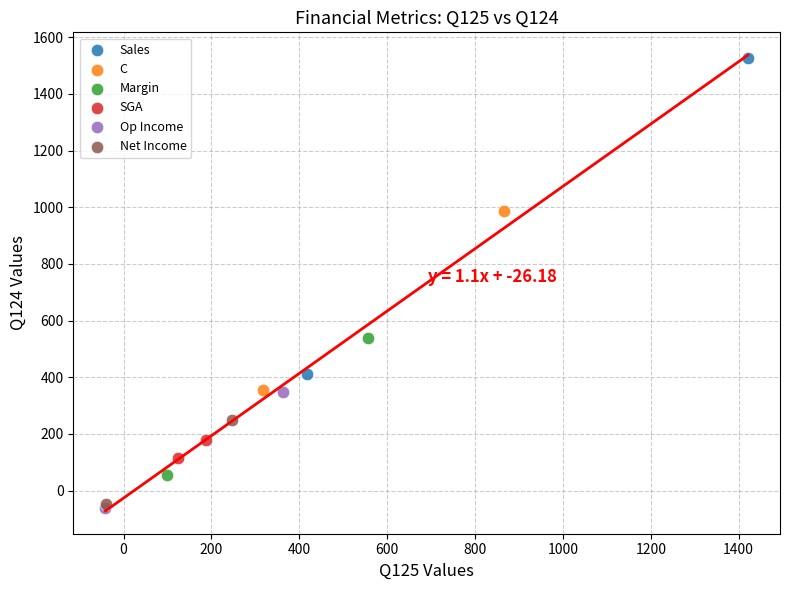

What are all the series names shown in the legend?

Sales, C, Margin, SGA, Op Income, Net Income